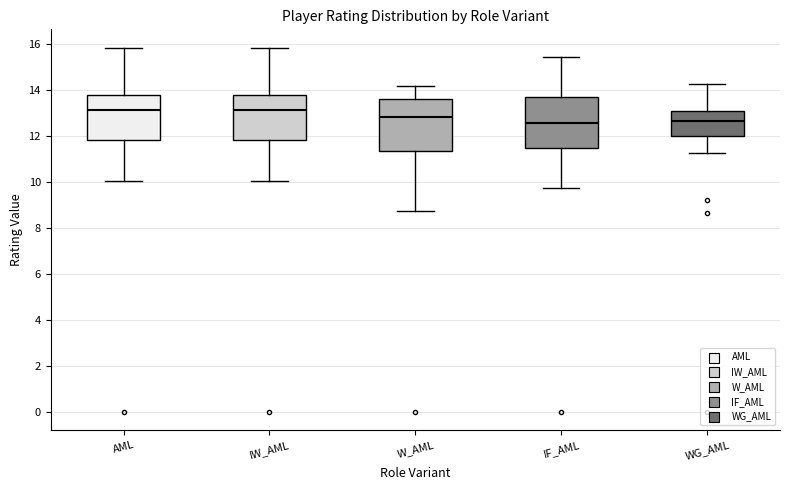

Reading left to right, transcribe this box plot: for each box, give where its median line is, the range the box spans, and where its two whiskers end, as read against the y-axis. The values are not printed on the chart, so give them approximately, as read against the axis.

AML: median 13.2, box 11.8 to 13.8, whiskers 10.0 to 15.8
IW_AML: median 13.2, box 11.8 to 13.8, whiskers 10.0 to 15.8
W_AML: median 12.8, box 11.4 to 13.6, whiskers 8.8 to 14.2
IF_AML: median 12.6, box 11.4 to 13.8, whiskers 9.8 to 15.4
WG_AML: median 12.6, box 12.0 to 13.0, whiskers 11.2 to 14.2